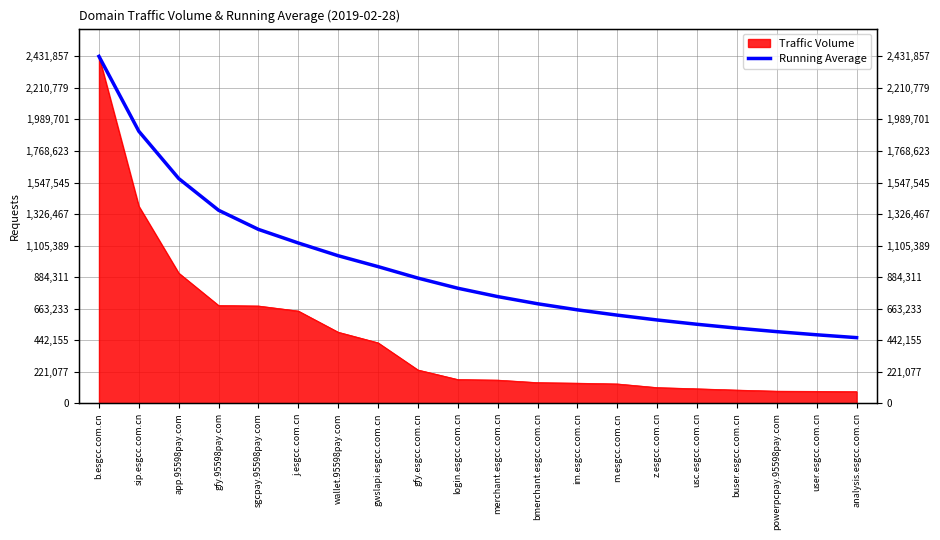

The value at m.esgcc.com.cn is 850342.9. True or false?

False